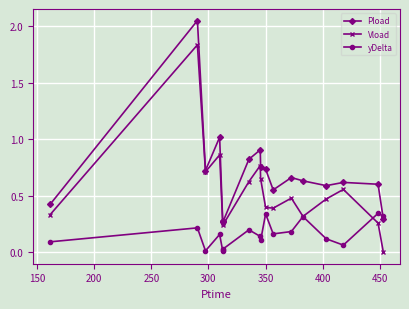

How many lines are shown in the chart?

3